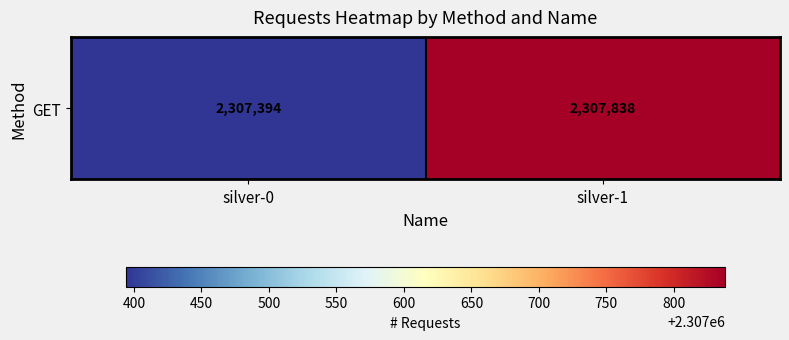

What is the ratio of the value at silver-0 to the value at silver-1?

1.0